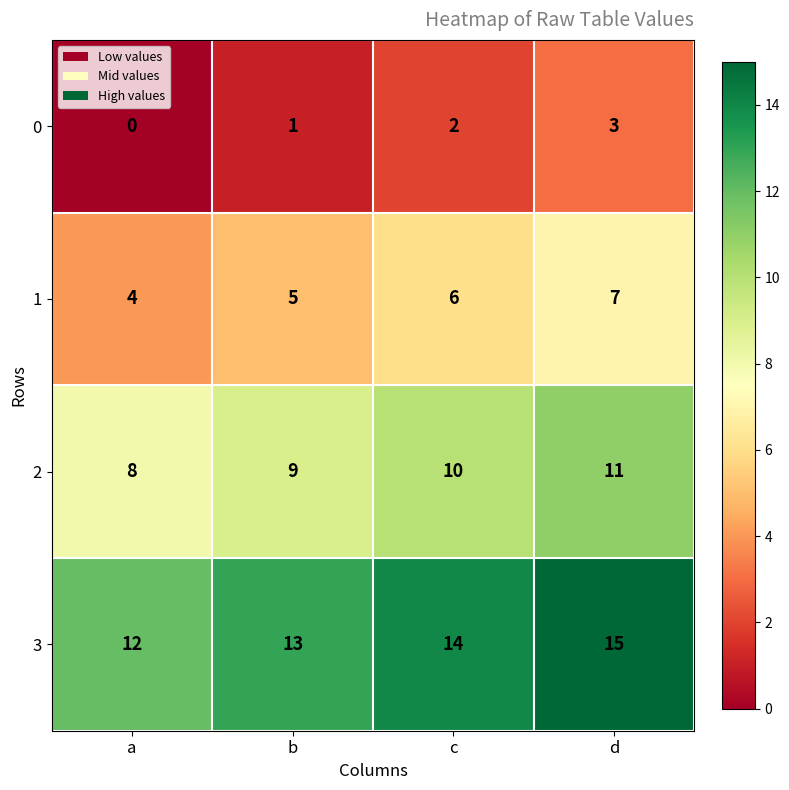

At which label is 2 closest to 9?

b